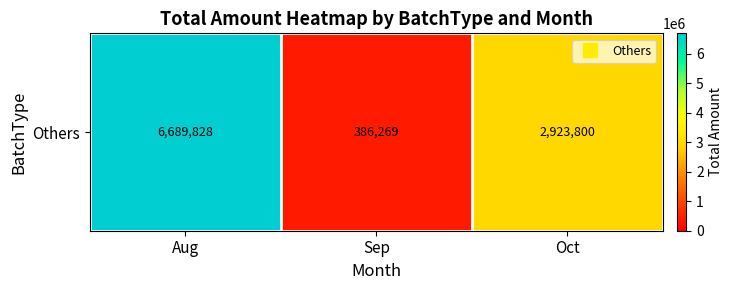

Is it true that the value at Aug is 6689828?

True